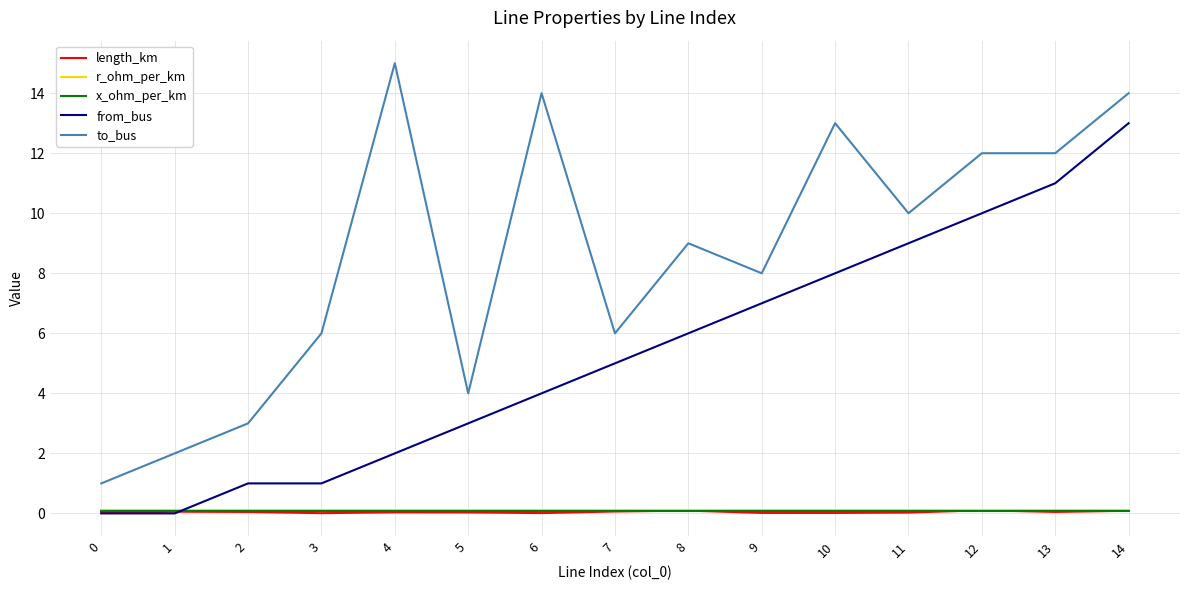

At which label does from_bus reach its peak?

14